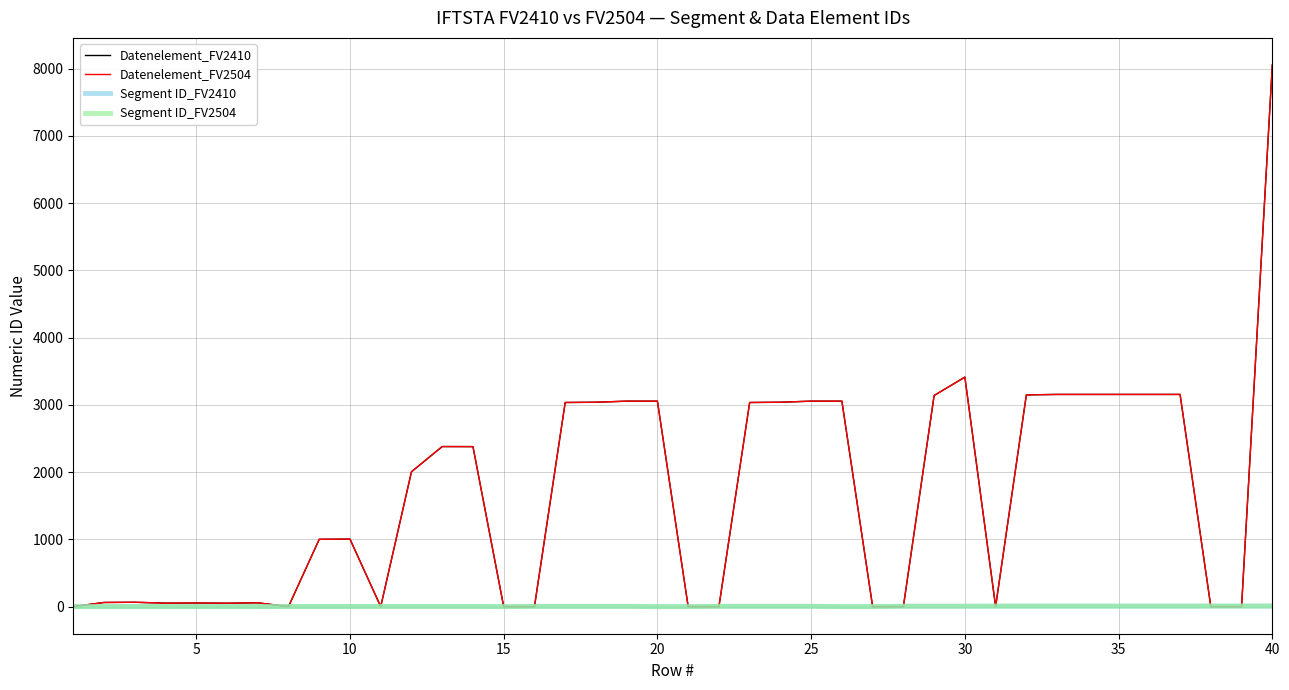

What is the greatest value displayed?

8053